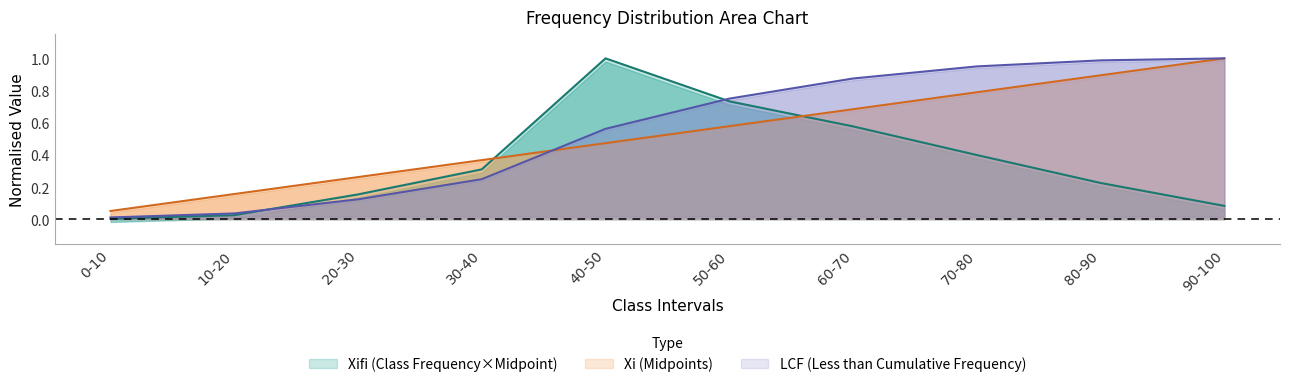

Reading left to right, transcribe all the data shown in this chart.

Xifi: 0-10=0.0	10-20=0.0	20-30=0.2	30-40=0.3	40-50=1.0	50-60=0.7	60-70=0.6	70-80=0.4	80-90=0.2	90-100=0.1
Xi: 0-10=0.1	10-20=0.2	20-30=0.3	30-40=0.4	40-50=0.5	50-60=0.6	60-70=0.7	70-80=0.8	80-90=0.9	90-100=1.0
LCF: 0-10=0.0	10-20=0.0	20-30=0.1	30-40=0.2	40-50=0.6	50-60=0.8	60-70=0.9	70-80=0.9	80-90=1.0	90-100=1.0